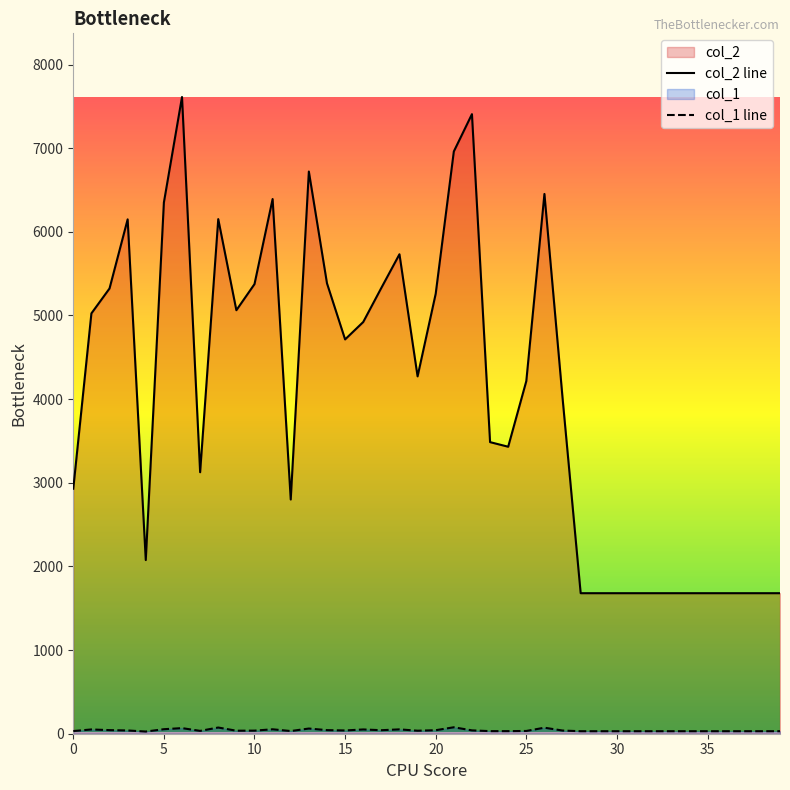

What is the value of the col_1 point at the 4th from the left?

39